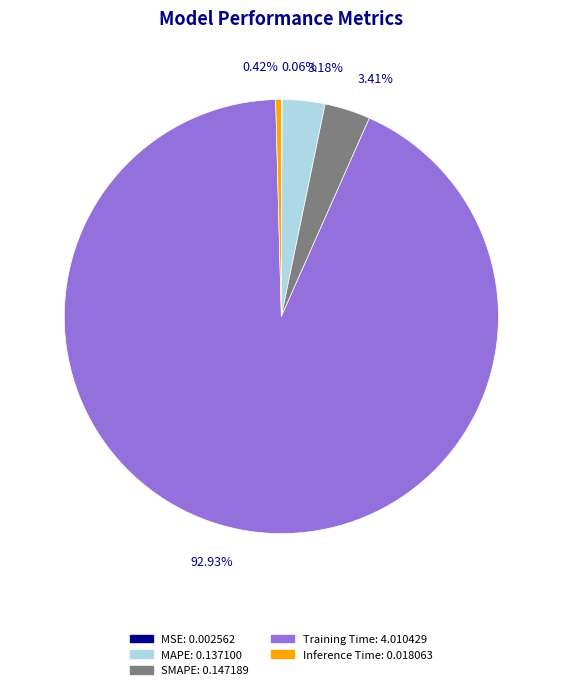

Which category has the biggest portion of the pie?

Training Time